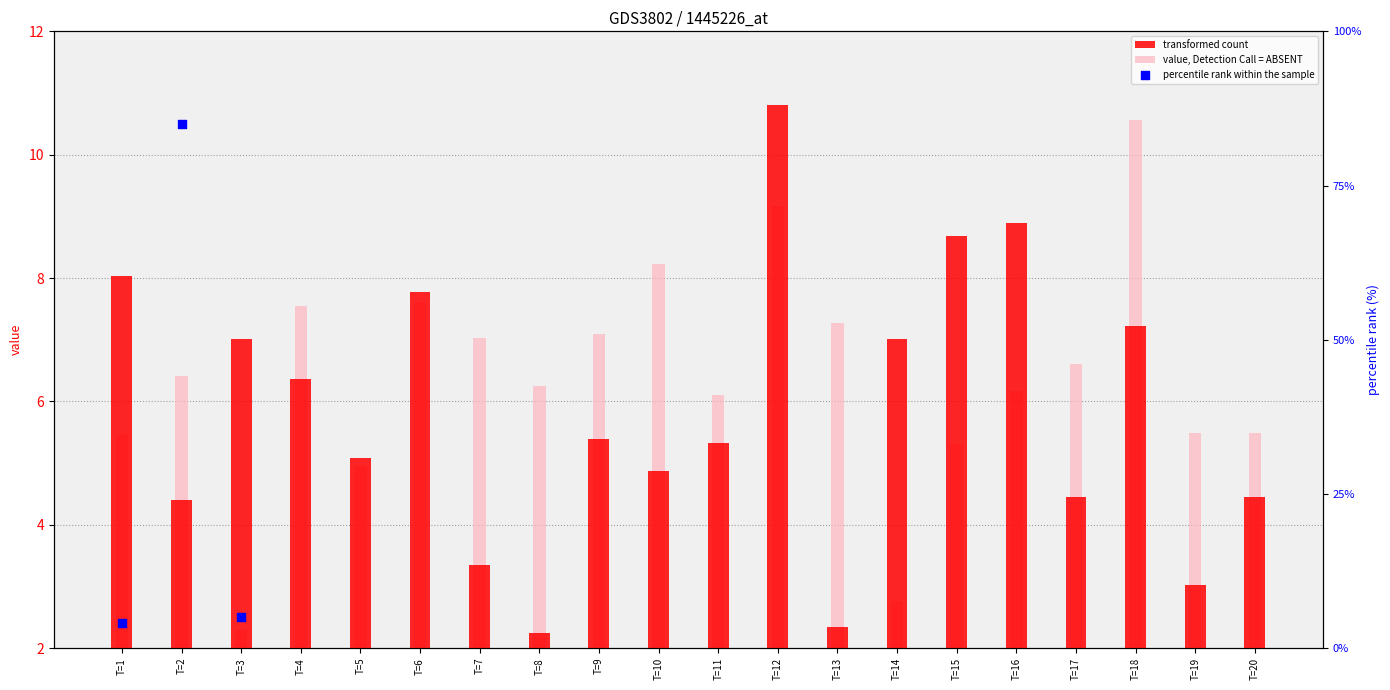

What is the total value across all series at T=7?

10.4